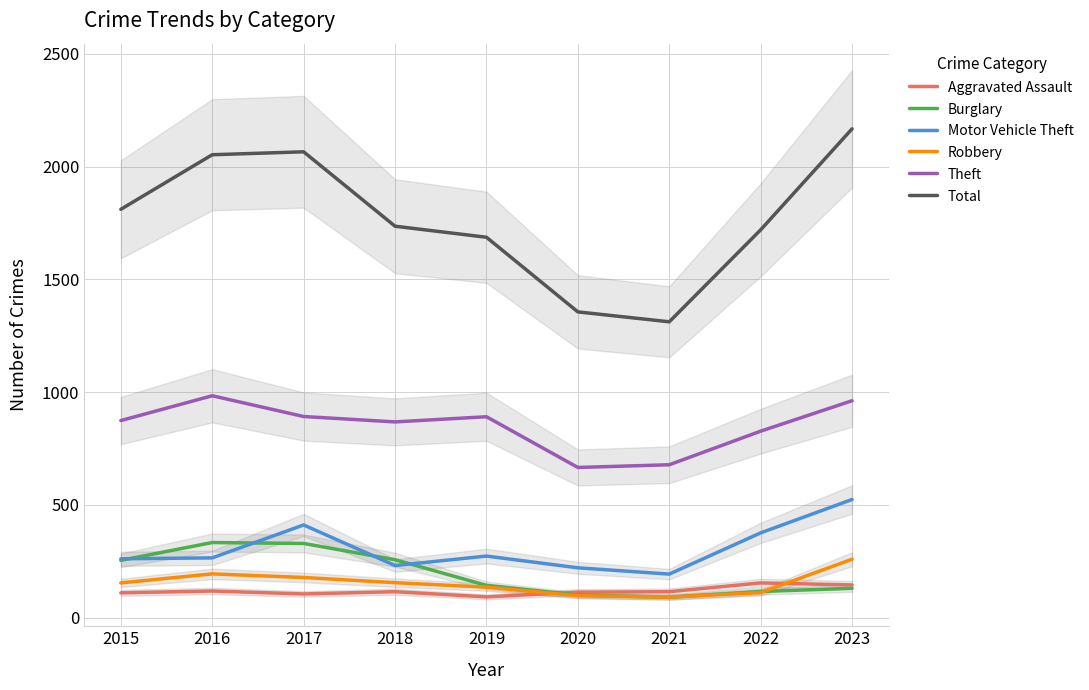

Reading left to right, list all the values displayed in this chart.

Aggravated Assault: 110	118	105	115	92	113	115	154	145
Burglary: 254	333	329	257	143	100	90	116	130
Motor Vehicle Theft: 261	265	411	231	273	221	193	376	524
Robbery: 154	194	178	155	135	97	91	111	259
Theft: 874	984	892	868	891	666	678	827	962
Total: 1811	2053	2066	1736	1687	1356	1312	1720	2168